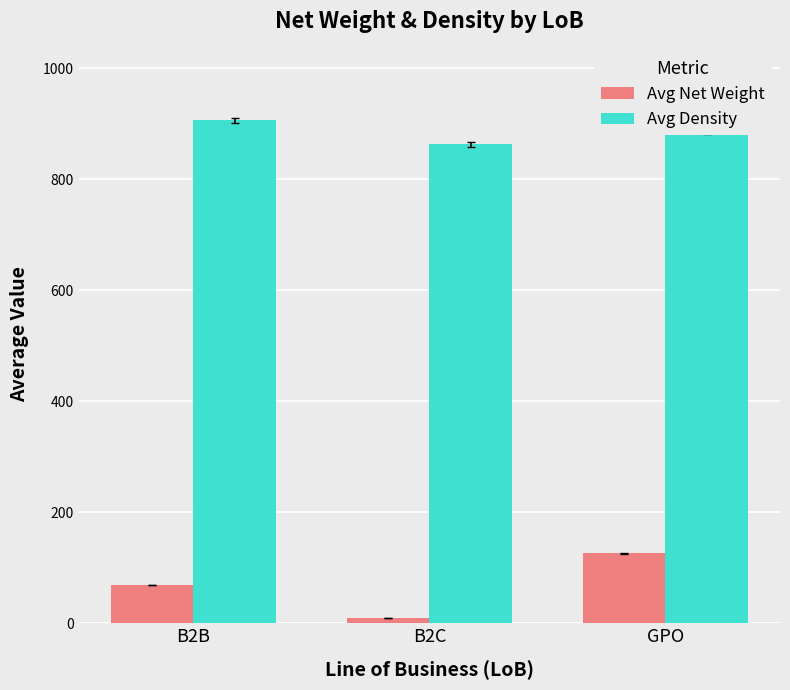

At which label does Avg Net Weight reach its minimum?

B2C